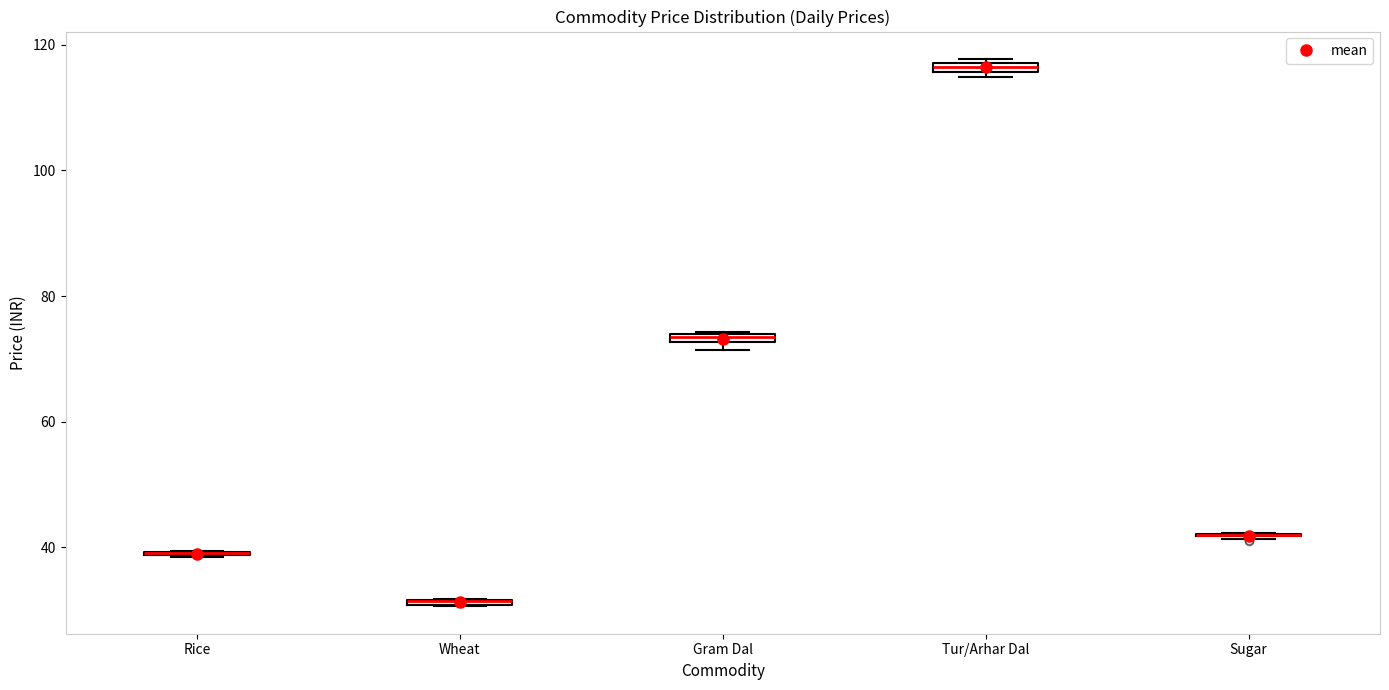

Where is the upper edge of the box for Wheat on the y-axis? The values are not printed on the chart, so give them approximately, as read against the axis.

32